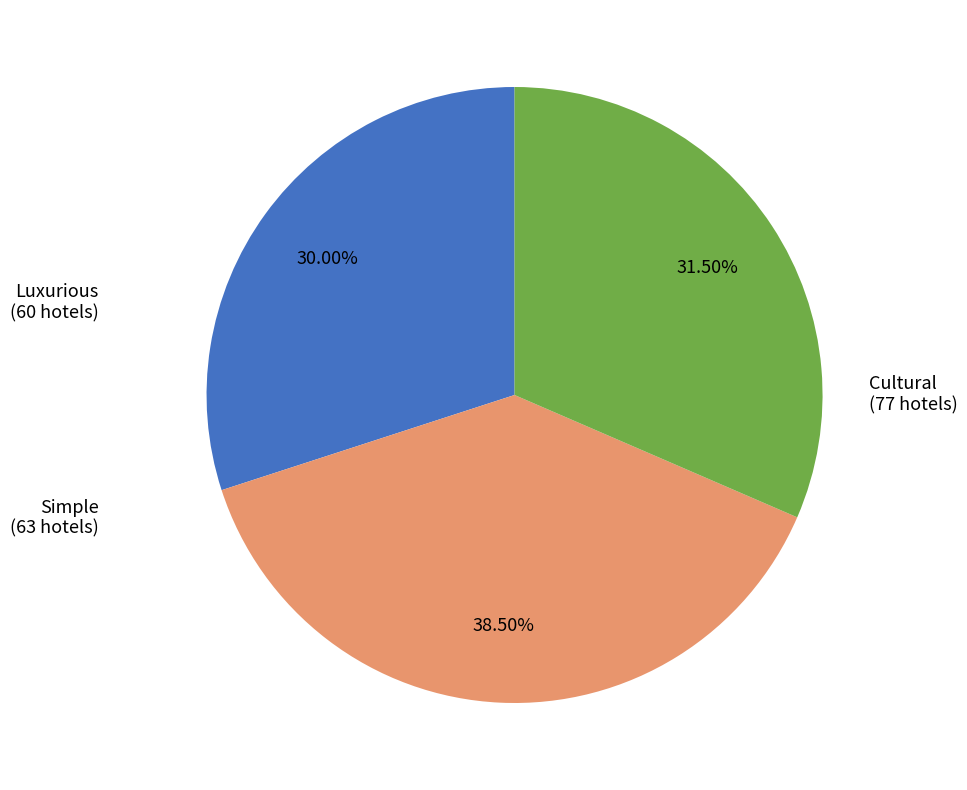

Which has a higher value, Cultural or Luxurious?

Cultural